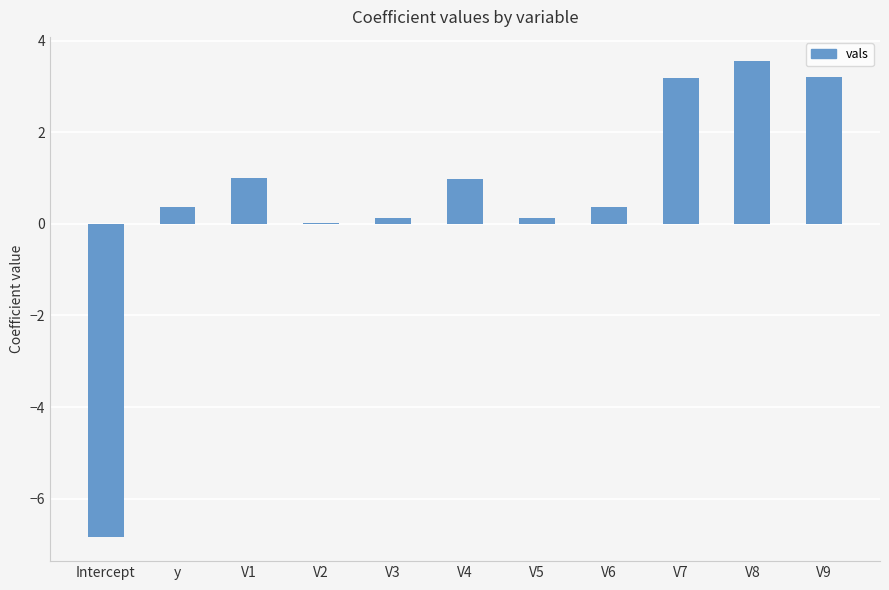

What is the sum of all values?

6.1